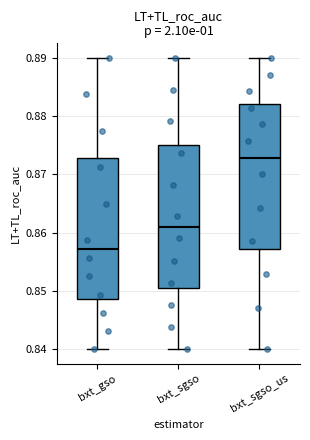

Where does the median line of the box for bxt_gso sit on the y-axis? The values are not printed on the chart, so give them approximately, as read against the axis.

0.857